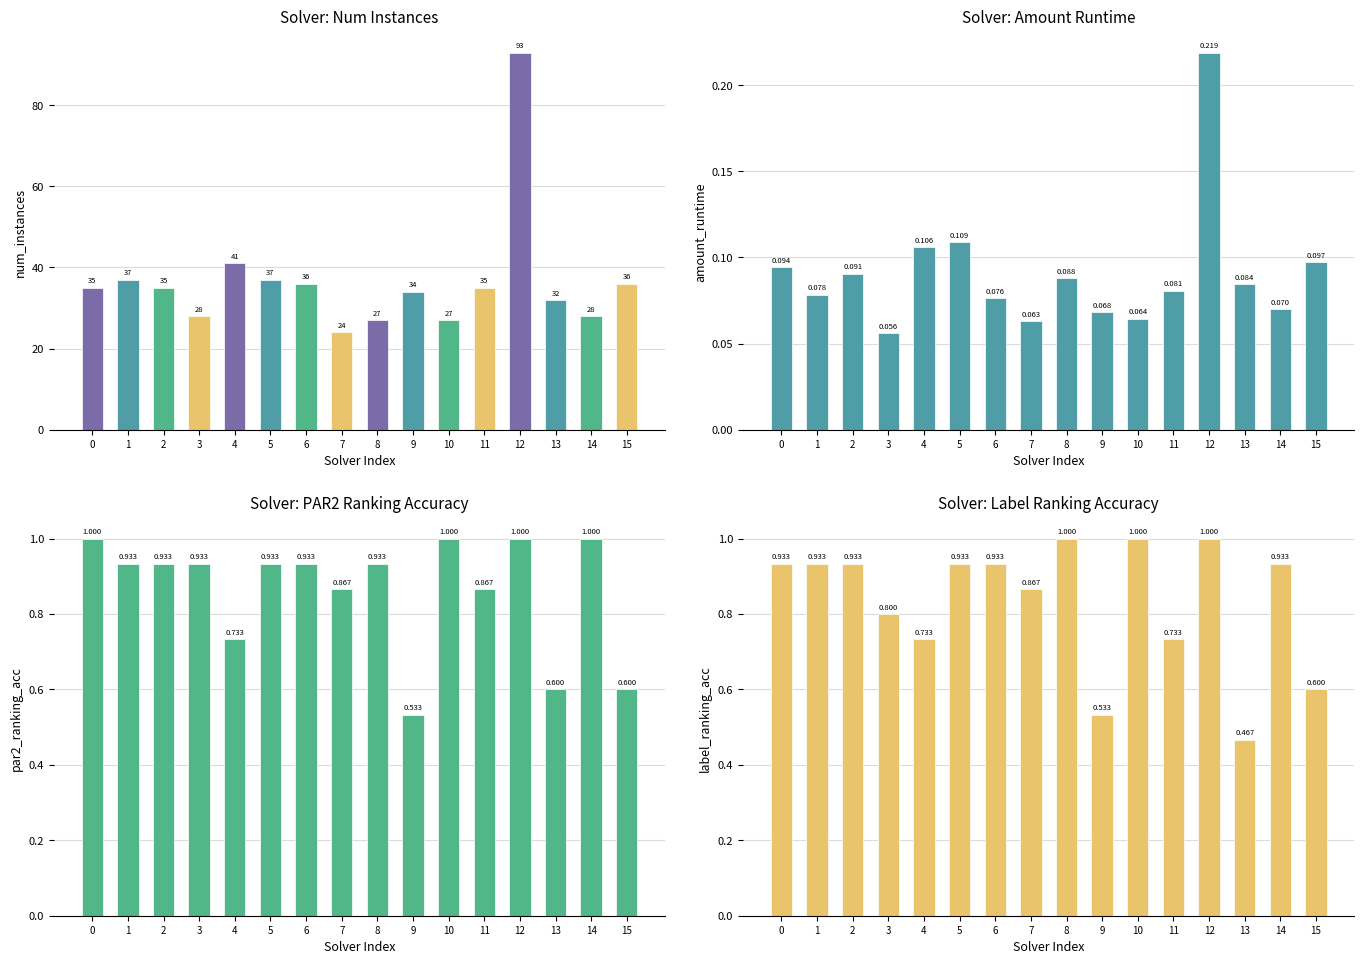

Reading left to right, what are all the values shown in this chart?

num_instances: 0=35.0	1=37.0	2=35.0	3=28.0	4=41.0	5=37.0	6=36.0	7=24.0	8=27.0	9=34.0	10=27.0	11=35.0	12=93.0	13=32.0	14=28.0	15=36.0
amount_runtime: 0=0.1	1=0.1	2=0.1	3=0.1	4=0.1	5=0.1	6=0.1	7=0.1	8=0.1	9=0.1	10=0.1	11=0.1	12=0.2	13=0.1	14=0.1	15=0.1
par2_ranking_acc: 0=1.0	1=0.9	2=0.9	3=0.9	4=0.7	5=0.9	6=0.9	7=0.9	8=0.9	9=0.5	10=1.0	11=0.9	12=1.0	13=0.6	14=1.0	15=0.6
label_ranking_acc: 0=0.9	1=0.9	2=0.9	3=0.8	4=0.7	5=0.9	6=0.9	7=0.9	8=1.0	9=0.5	10=1.0	11=0.7	12=1.0	13=0.5	14=0.9	15=0.6